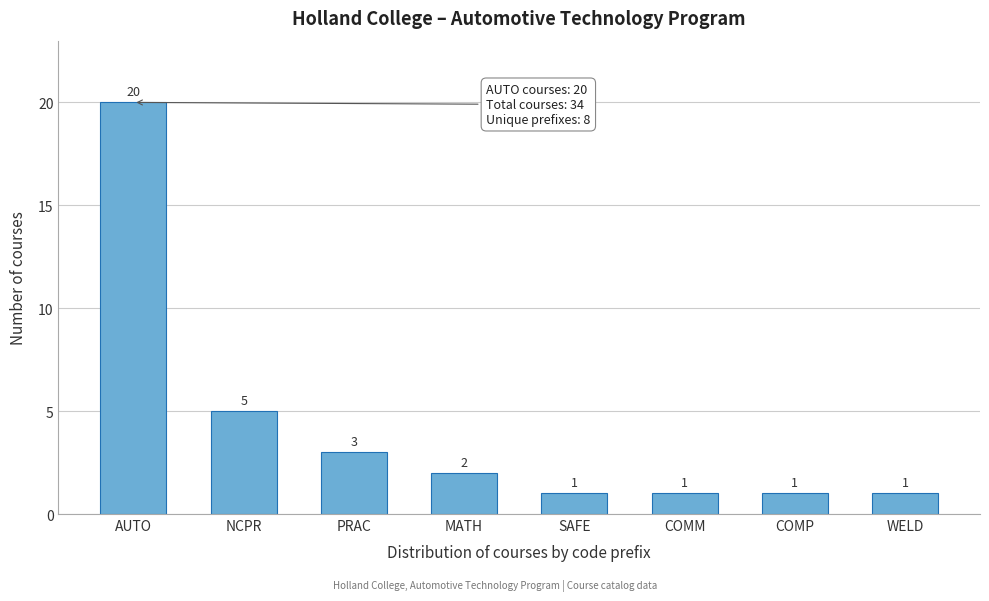

Reading left to right, extract all data points from this chart.

AUTO=20	NCPR=5	PRAC=3	MATH=2	SAFE=1	COMM=1	COMP=1	WELD=1